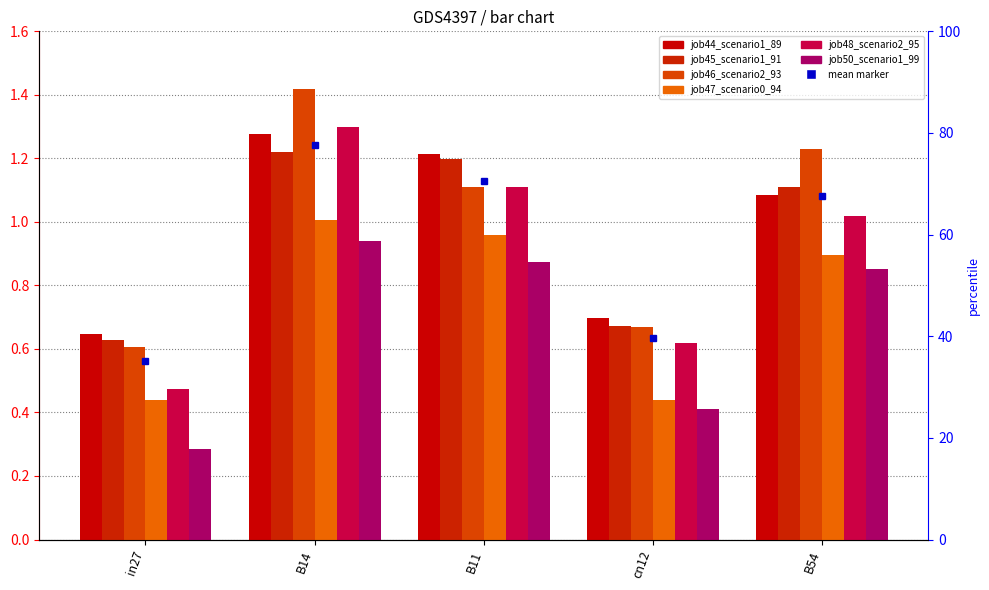

At how many categories does at least one series exceed 0?

5